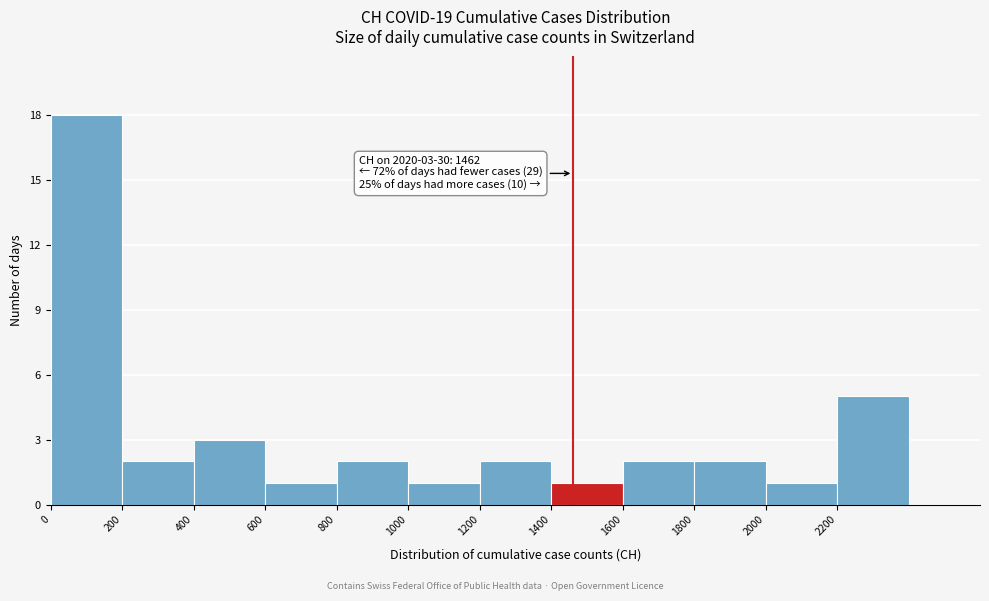

Over which range of the x-axis is the bar tallest?

0 to 200